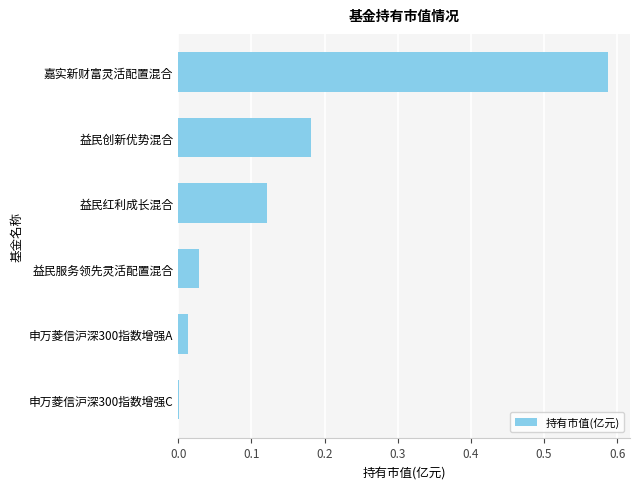

The chart shows a value of 0.0 at 申万菱信沪深300指数增强A. True or false?

True